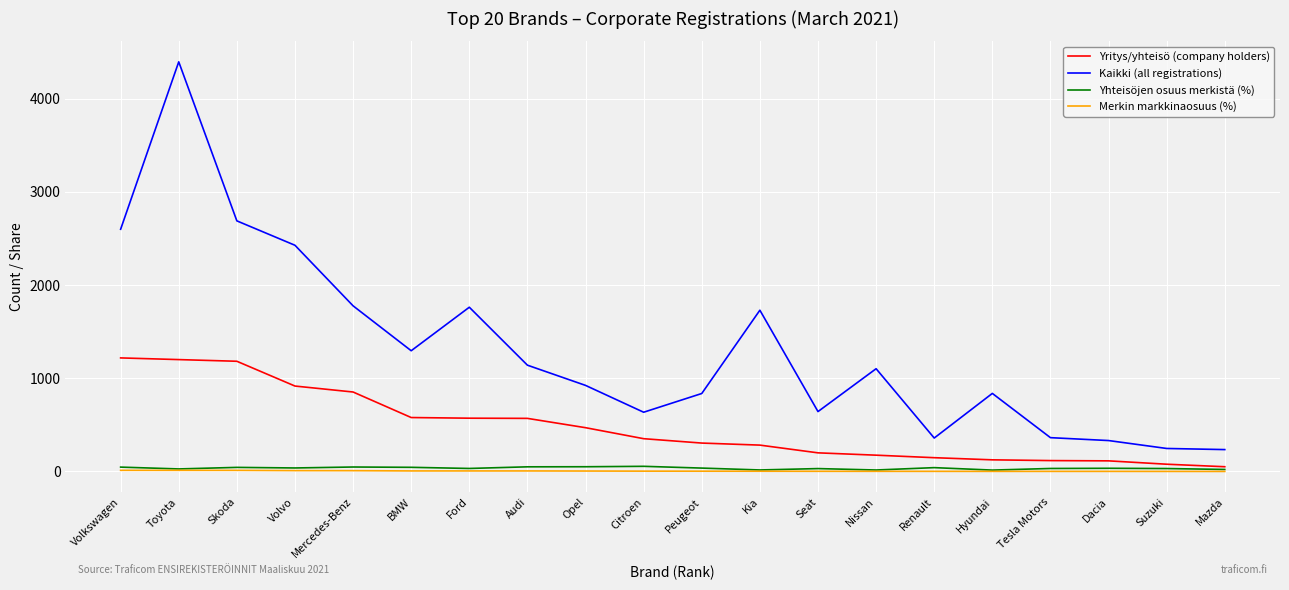

How many lines are shown in the chart?

4